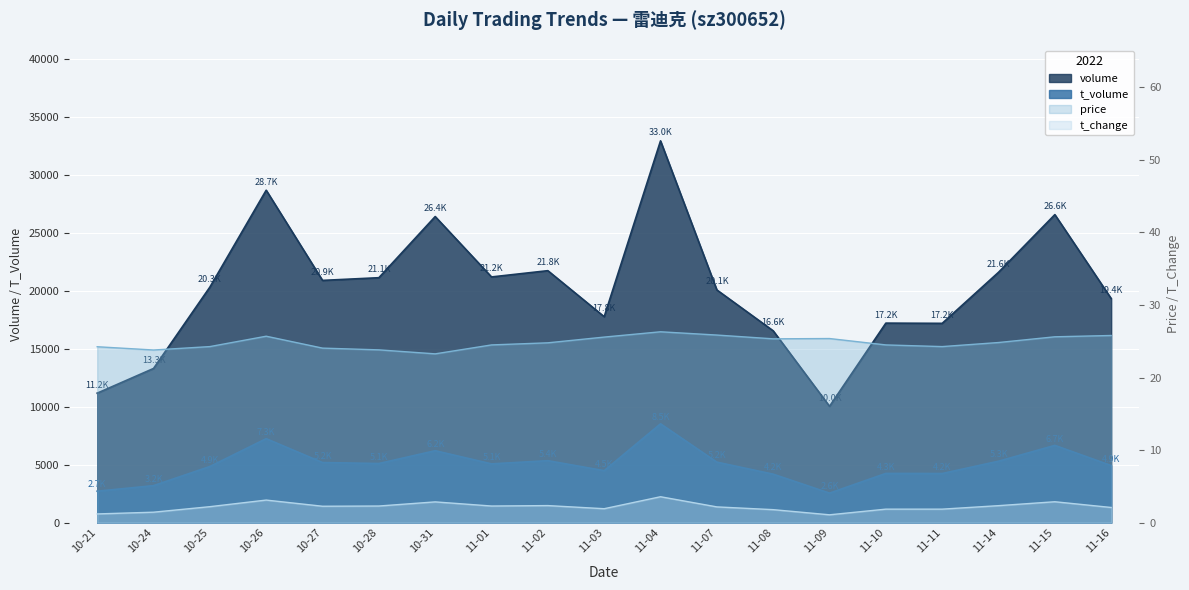

Is it true that volume equals 20338.0 at 10-25?

True